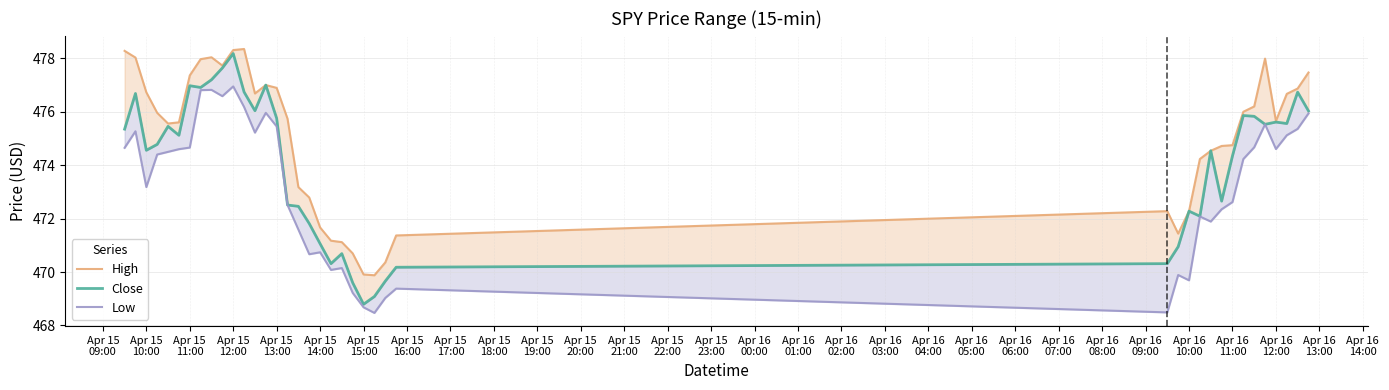

Rank the series at Apr 15 13:00 from highest to lowest value.

High, Close, Low